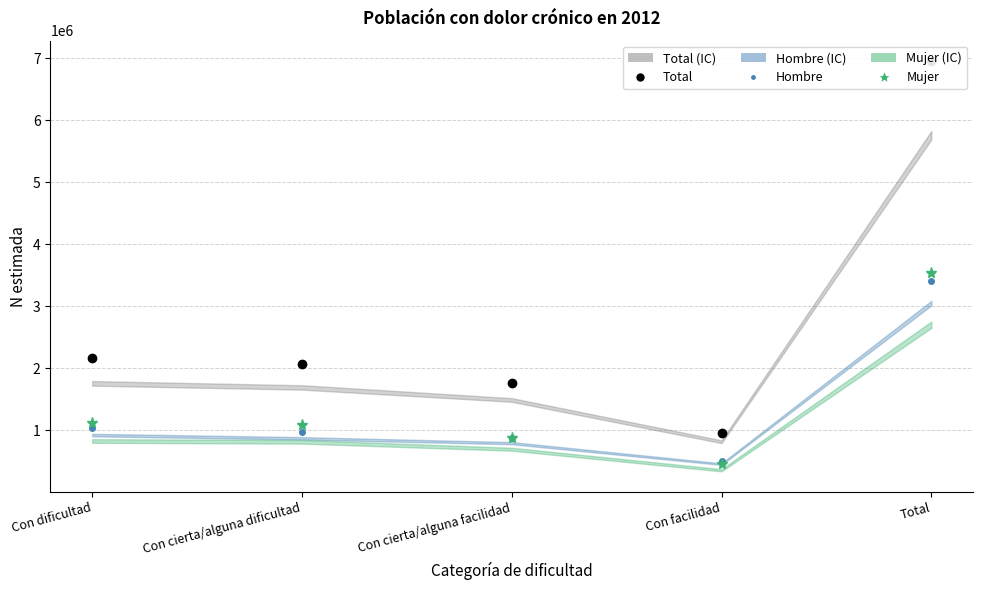

Between Con cierta/alguna facilidad and Con cierta/alguna dificultad, which is larger?

Con cierta/alguna dificultad